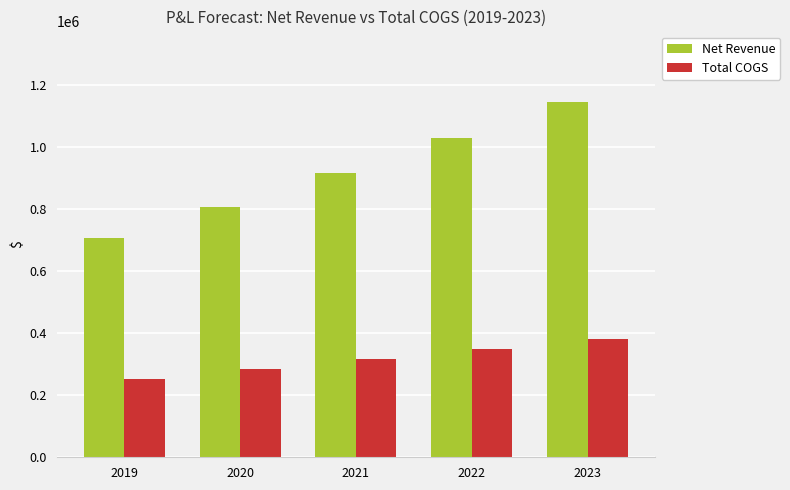

Read the Total COGS value at 2023.

379444